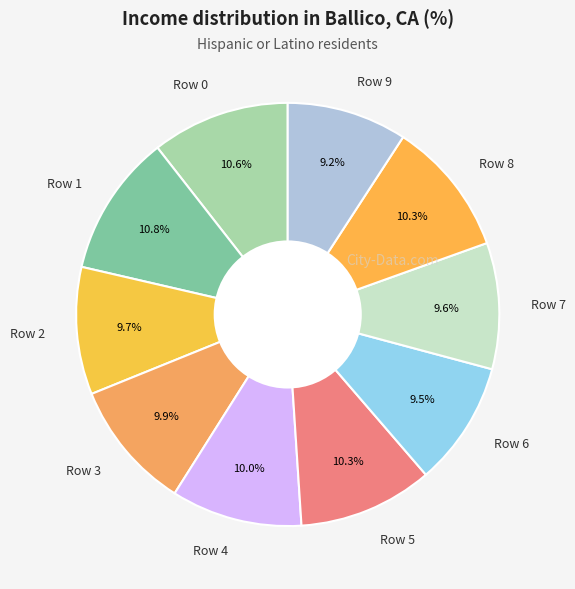

To the nearest percent, what is the difference between the Row 5 and Row 7 slice percentages?

1%